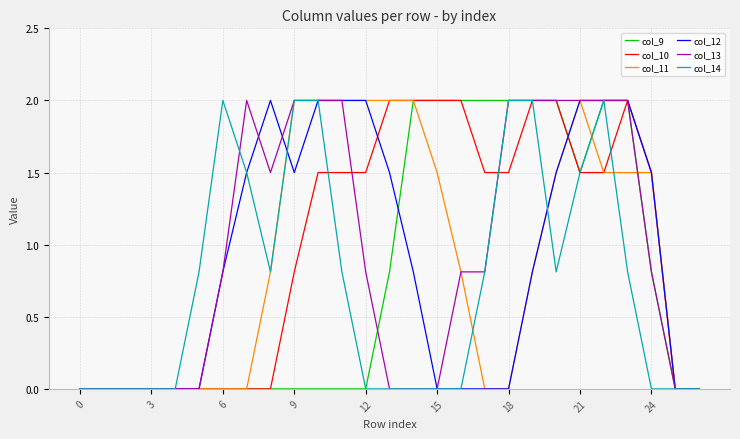

What is the maximum value shown in the chart?

2.0